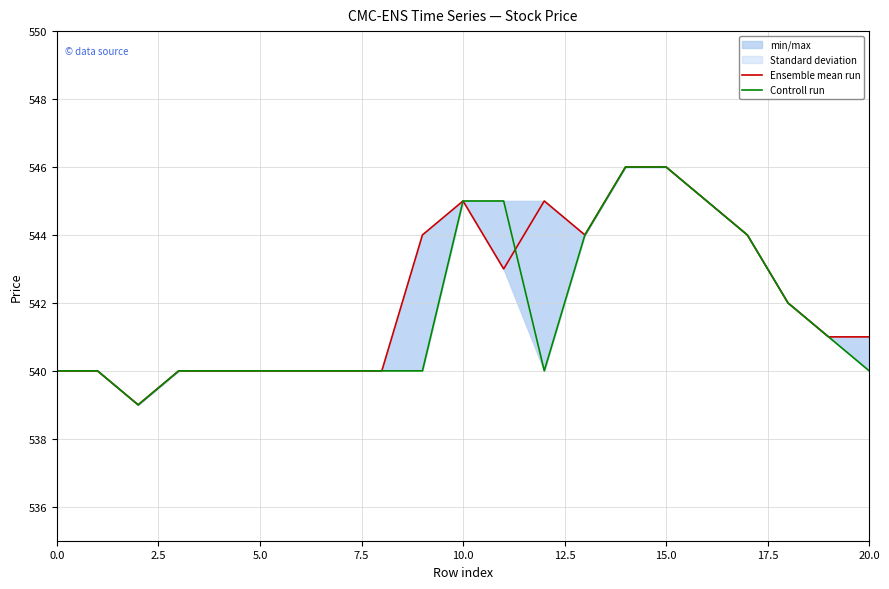

Is it true that Ensemble mean run equals 545 at 12?

True